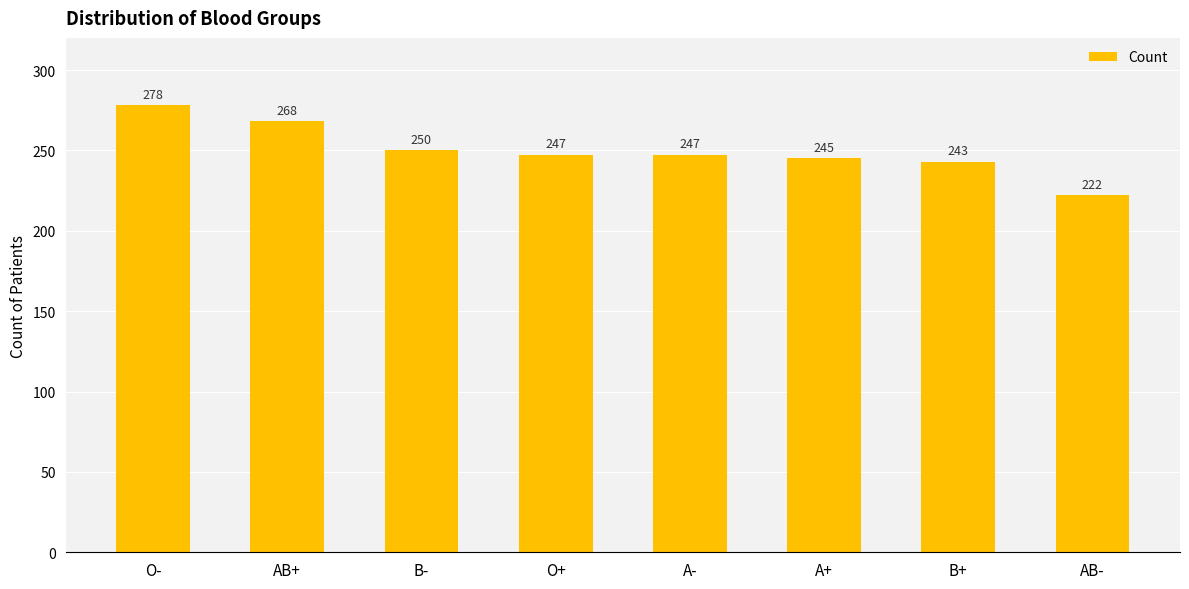

Reading left to right, list all the values displayed in this chart.

278	268	250	247	247	245	243	222